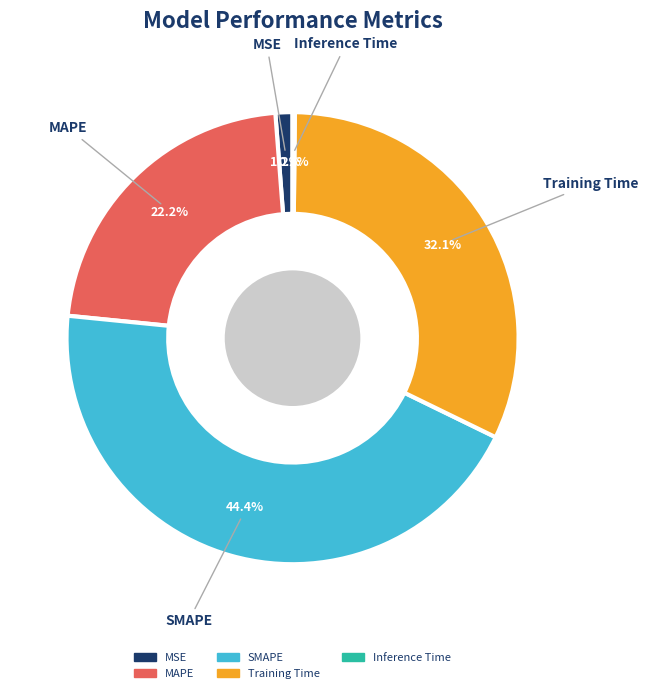

To the nearest percent, what portion does SMAPE represent?

44%